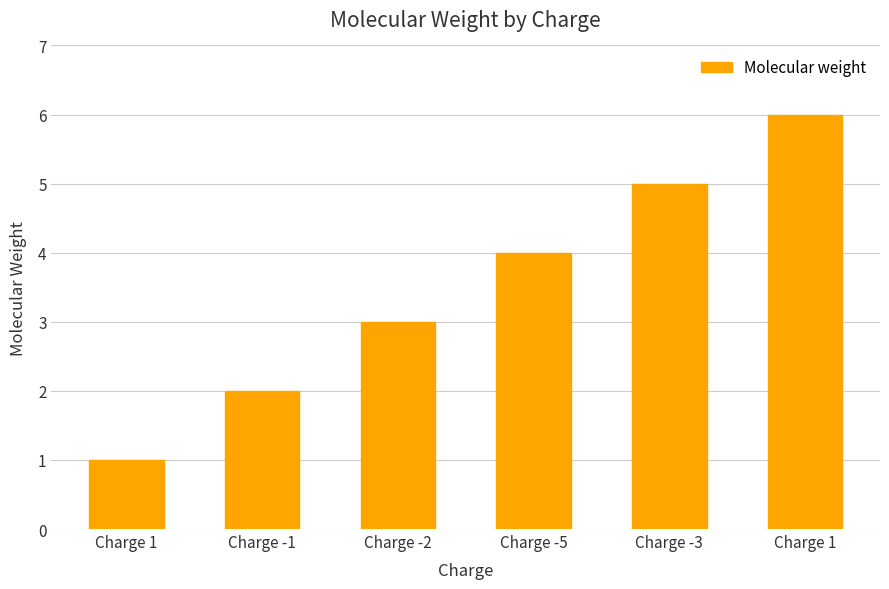

List the labels in order of value, smallest first.

Charge 1, Charge -1, Charge -2, Charge -5, Charge -3, Charge 1